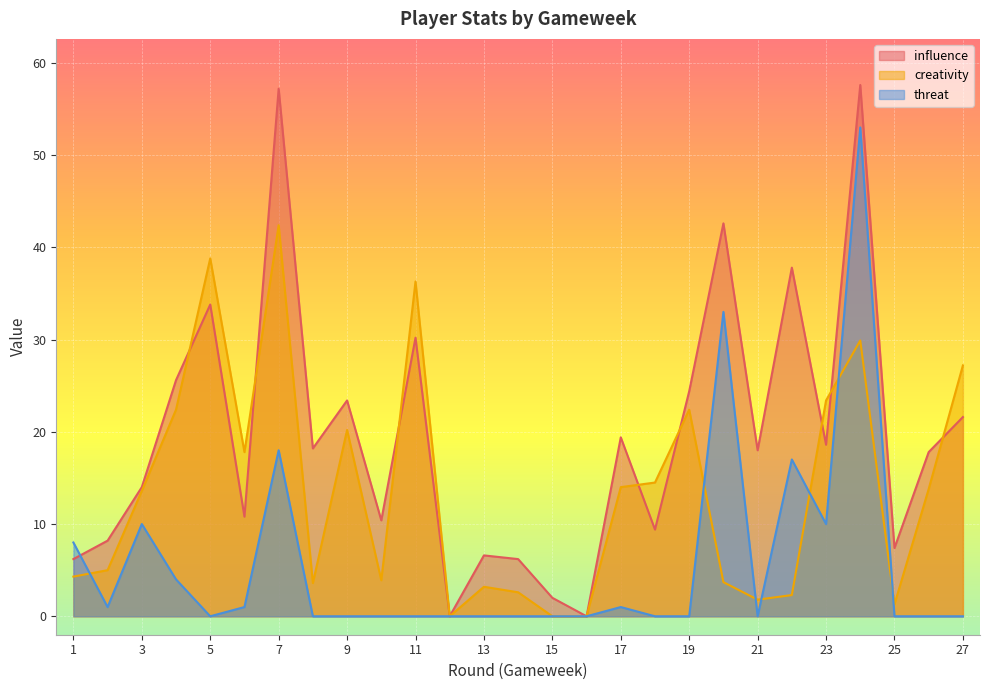

At which label is threat closest to 26?

20